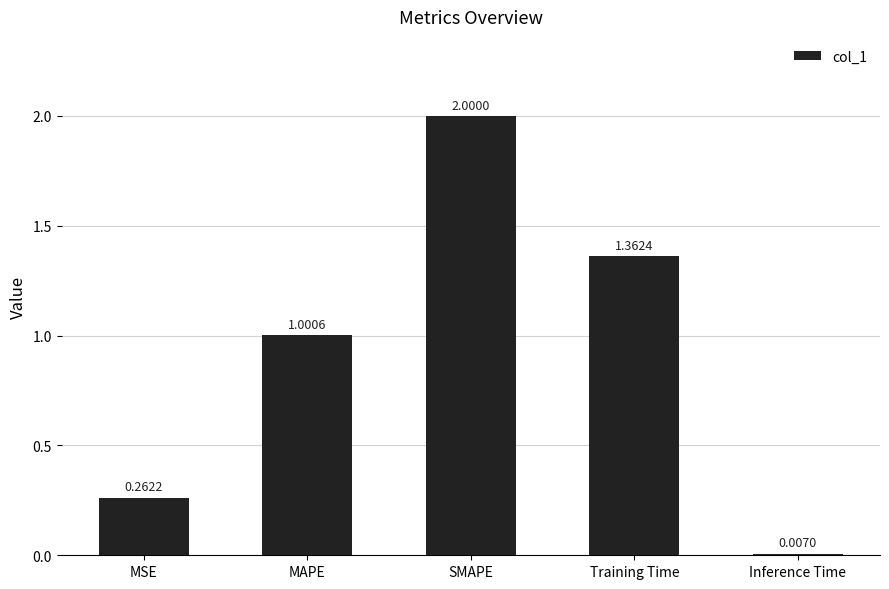

What is the change in value from SMAPE to Training Time?

-0.6